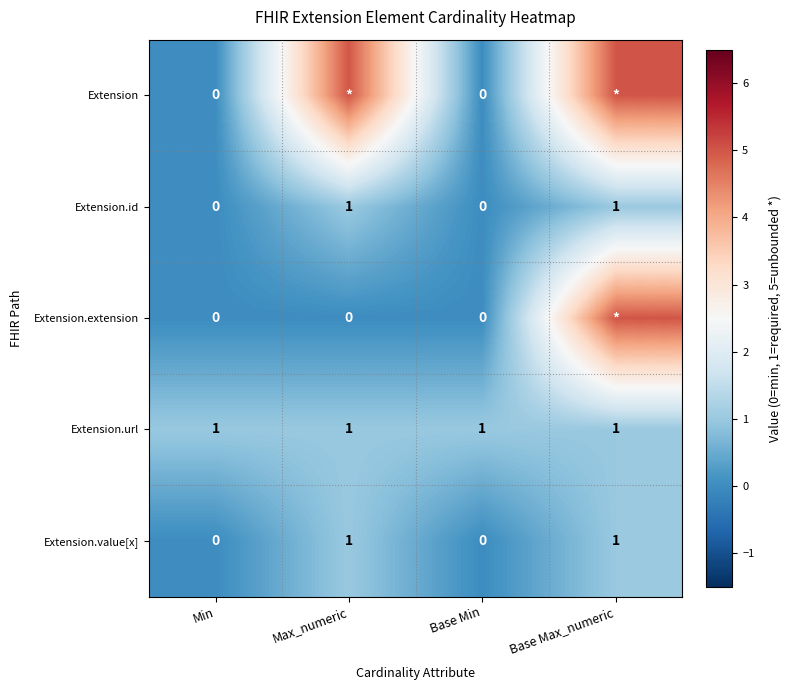

What is the sum of all Extension.url values?

4